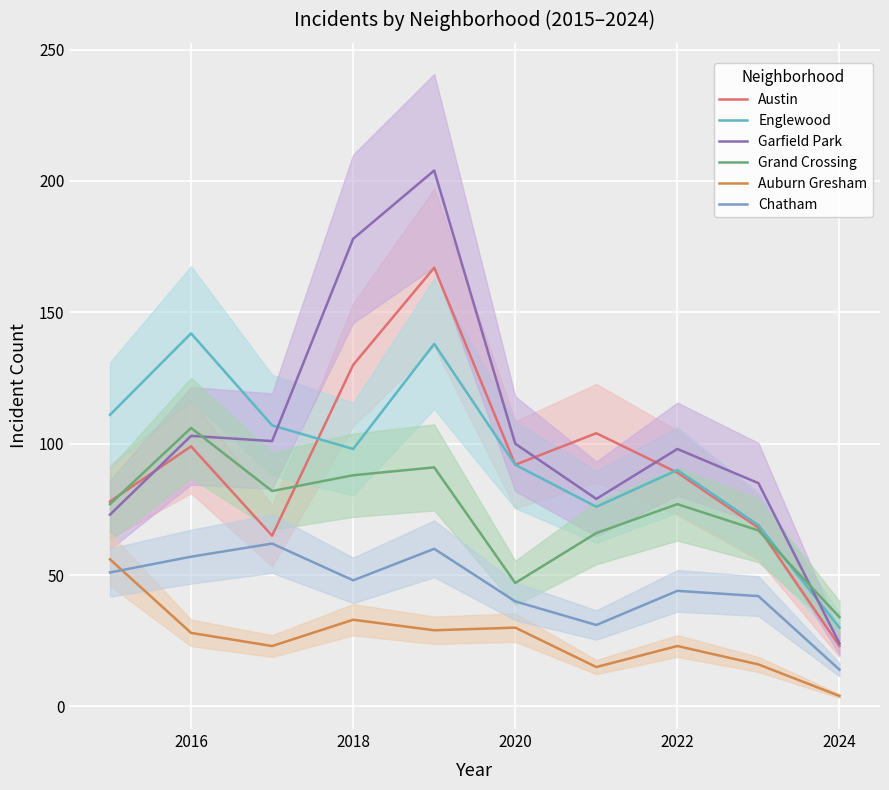

True or false: Englewood and Chatham intersect in this chart.

False